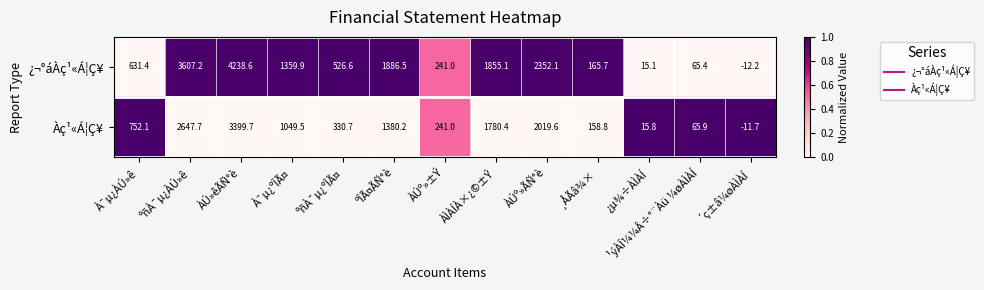

At how many categories does at least one series exceed 0?

12